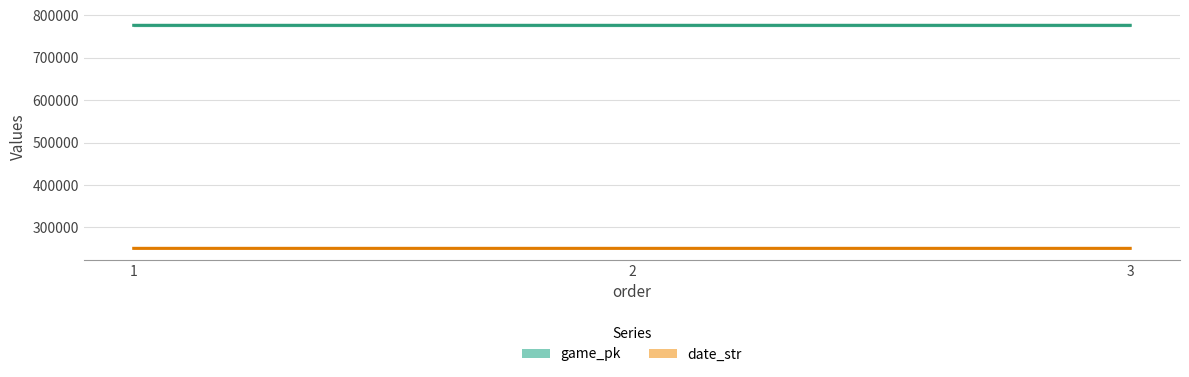

List the series in order of their overall mean, lowest first.

date_str, game_pk